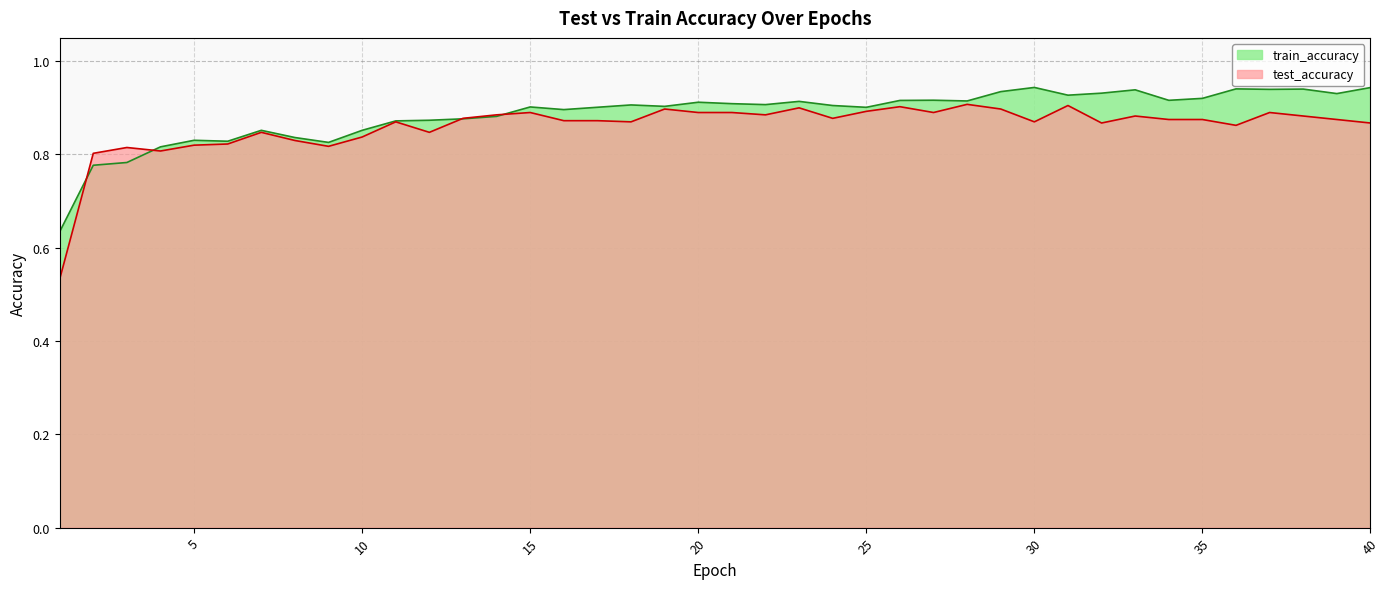

List the labels in order of test_accuracy value, smallest first.

1, 2, 4, 3, 9, 5, 6, 8, 10, 12, 7, 36, 32, 40, 11, 18, 30, 16, 17, 34, 35, 39, 13, 24, 33, 38, 14, 22, 20, 27, 37, 15, 21, 25, 19, 29, 23, 26, 31, 28